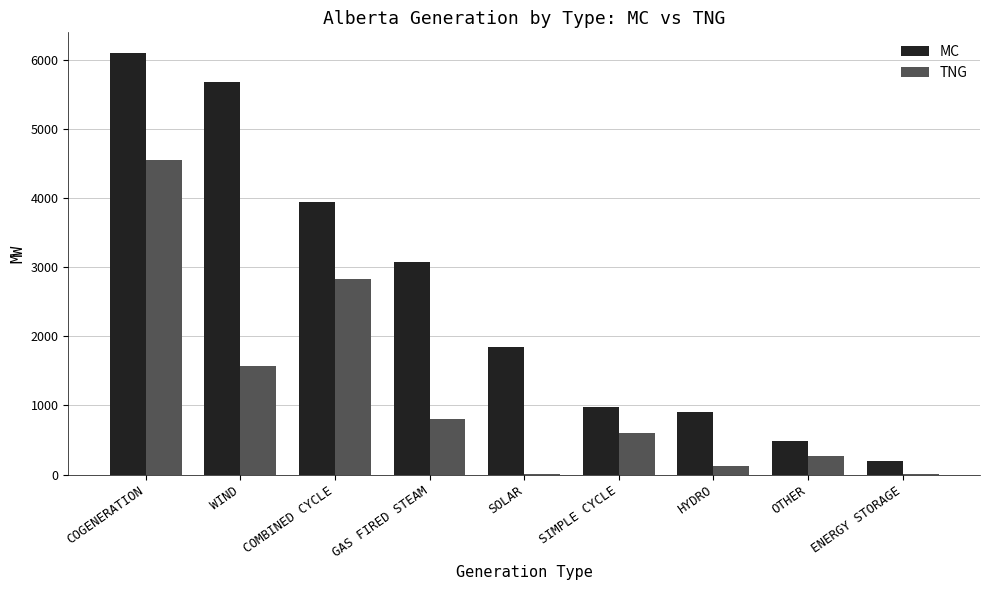

Is the value of MC at WIND greater than the value of TNG at COMBINED CYCLE?

Yes